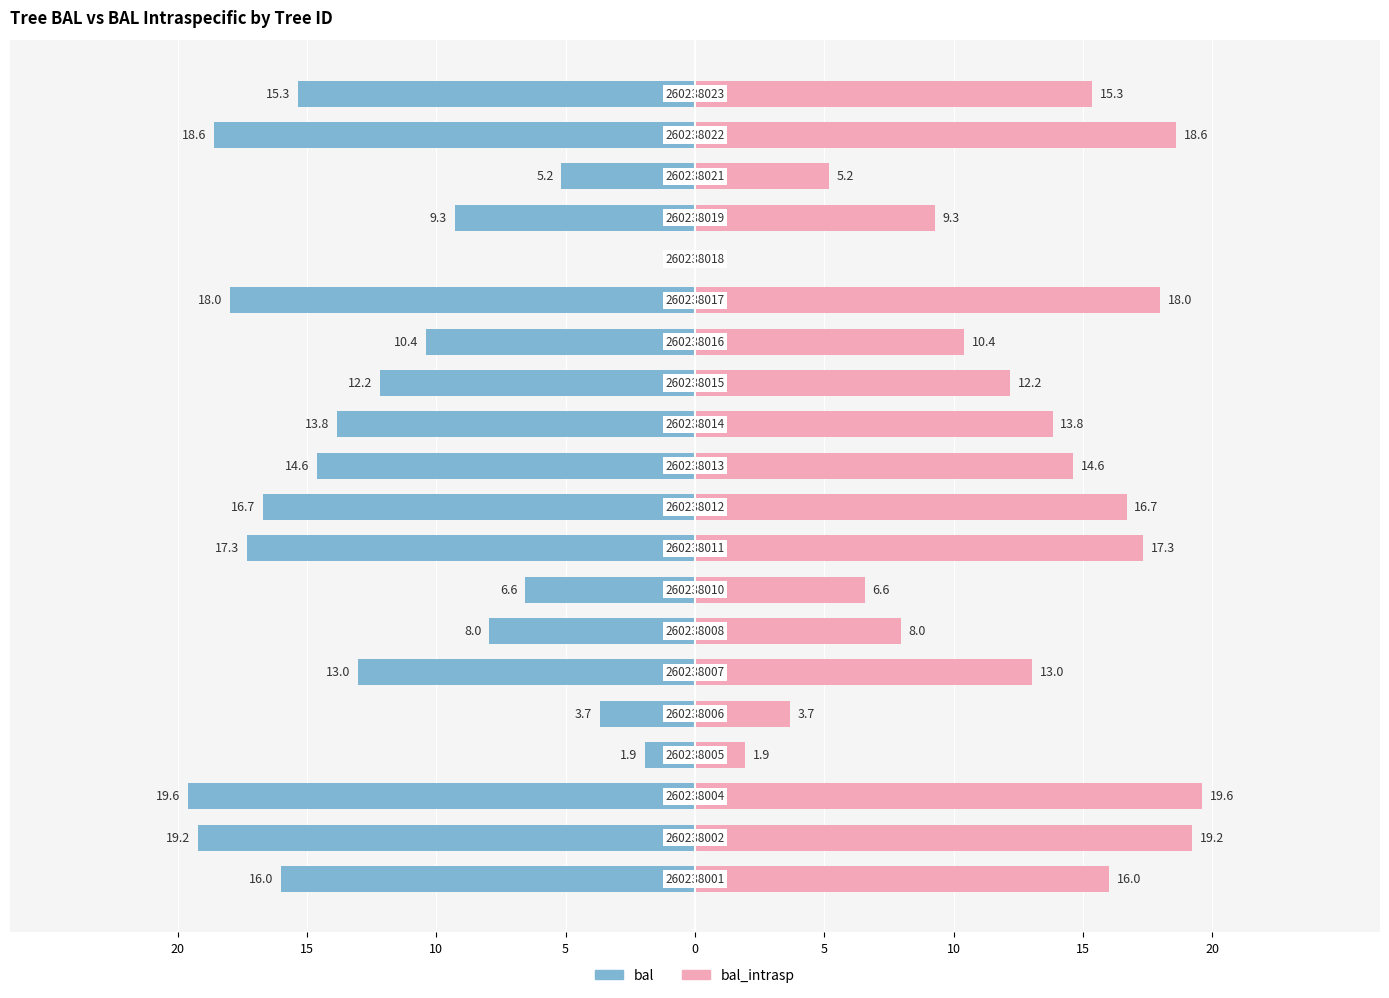

List the series in order of their peak value, lowest first.

bal, bal_intrasp